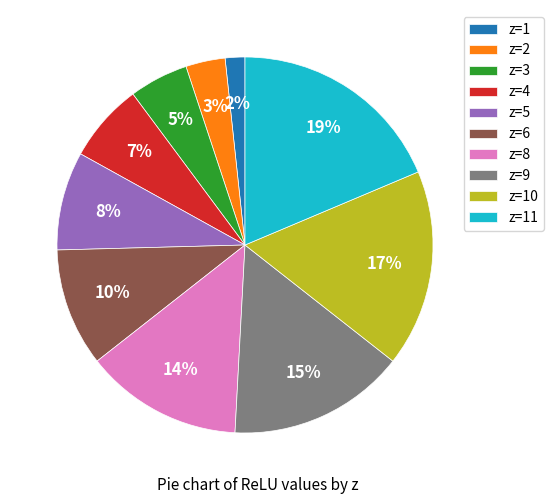

Count the number of slices in the pie.

10